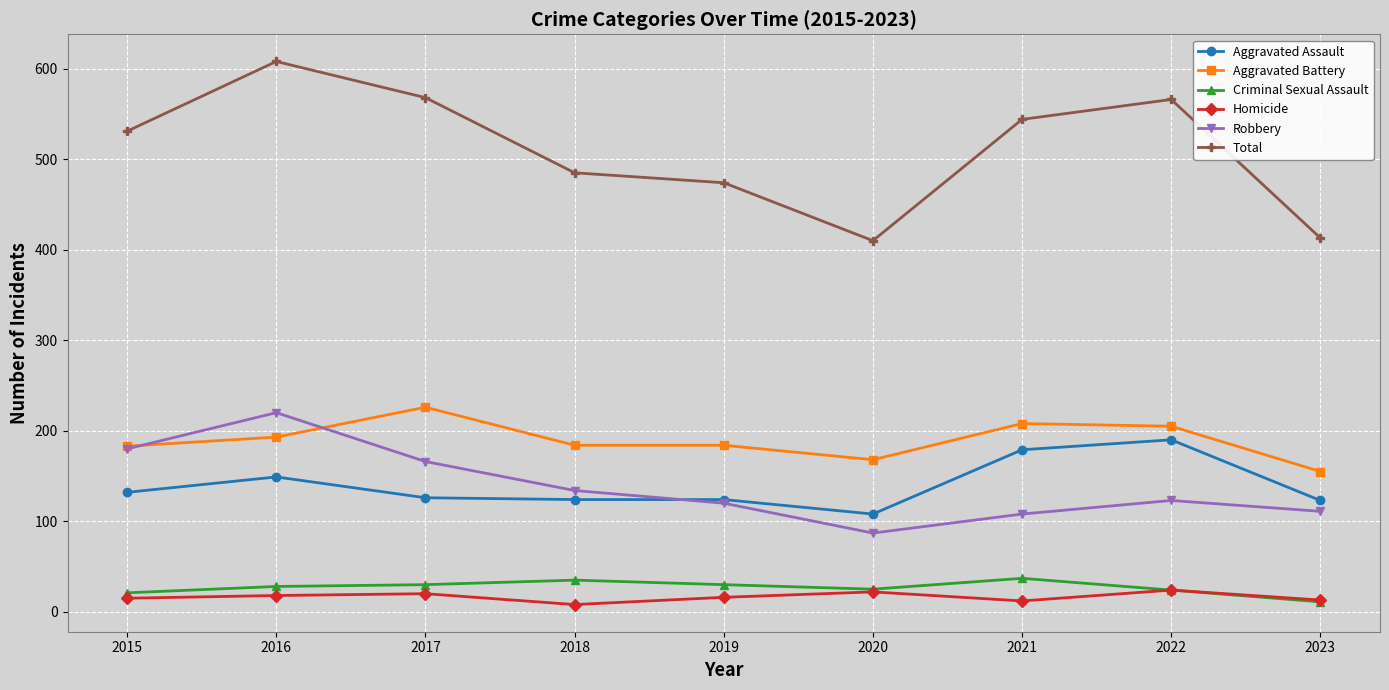

At which category is the sum across all series the highest?

2016